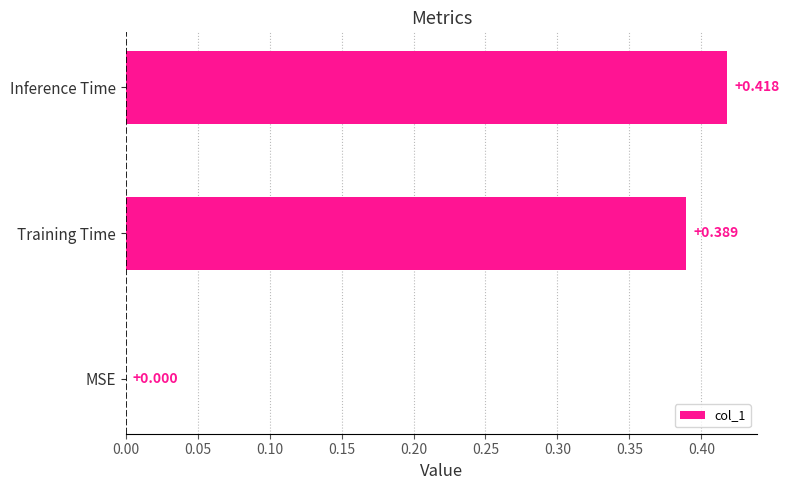

Are the bars horizontal?

Yes